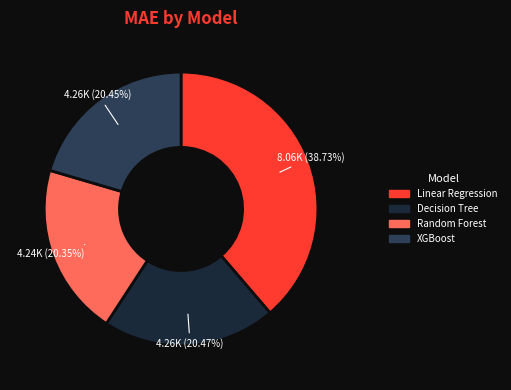

Is the sum of Linear Regression and Random Forest greater than half?

Yes